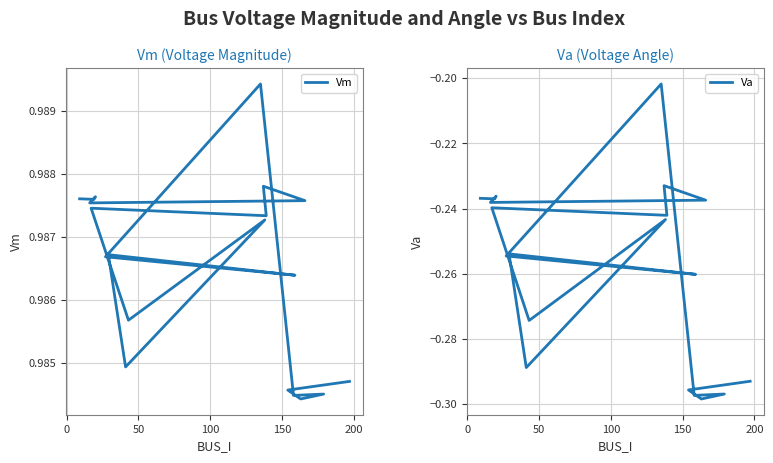

At 200, list the series in order from smallest to largest.

Va, Vm